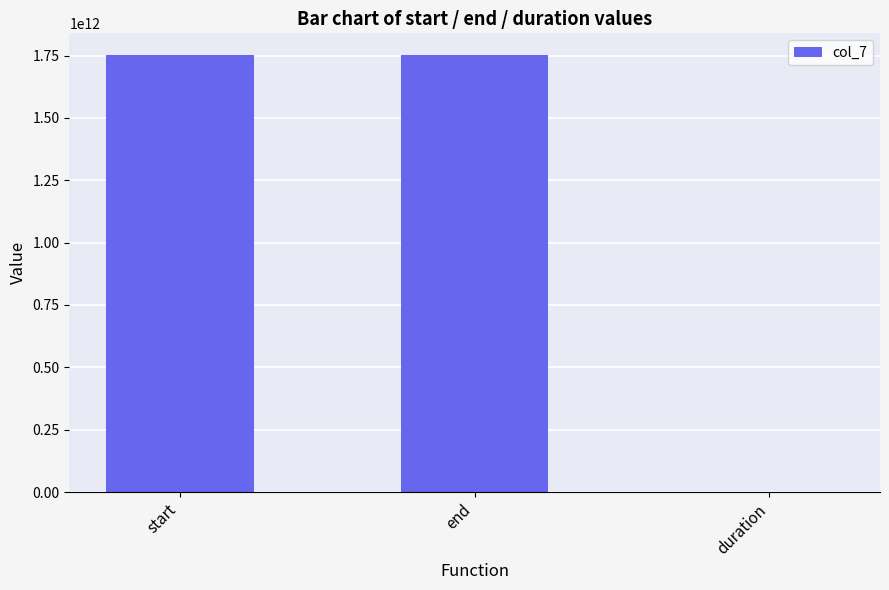

The chart shows a value of 1751337010272 at start. True or false?

True